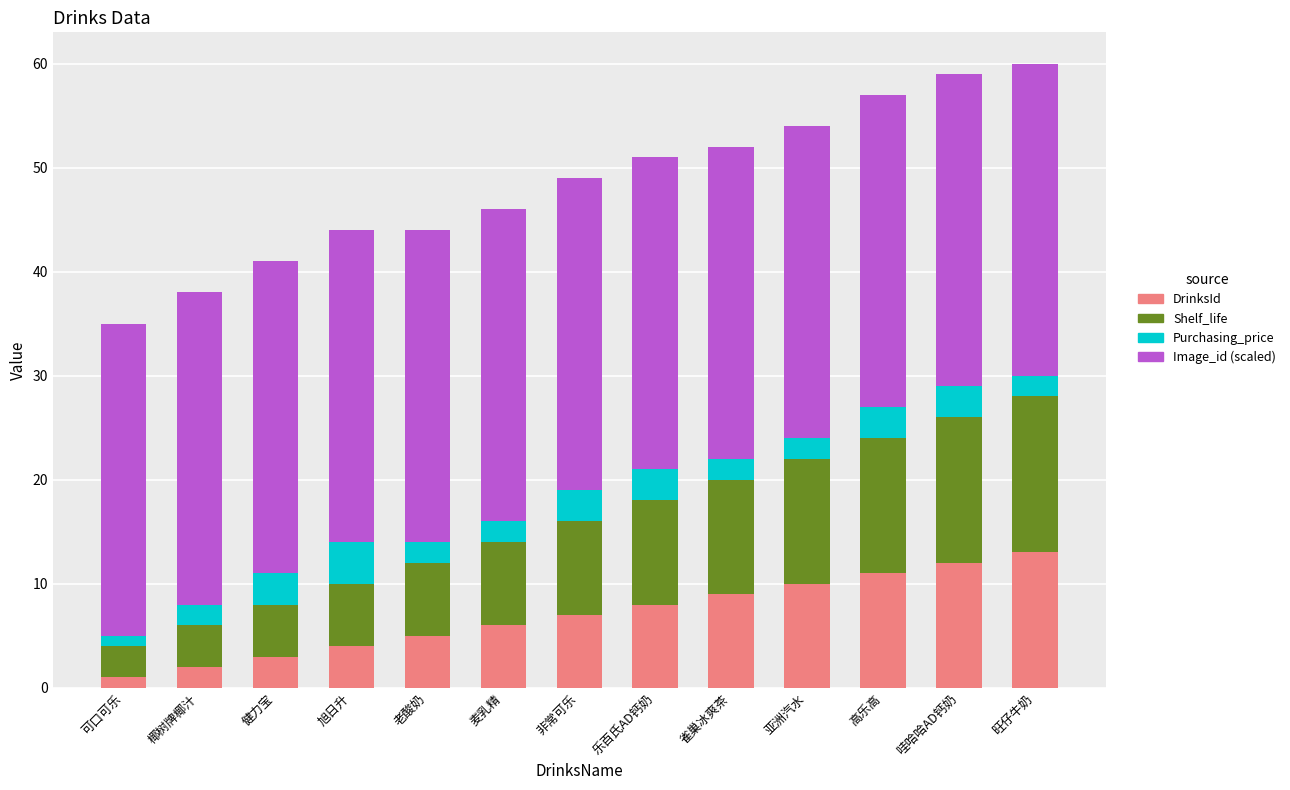

What is the total value across all series at 老酸奶?

44.0